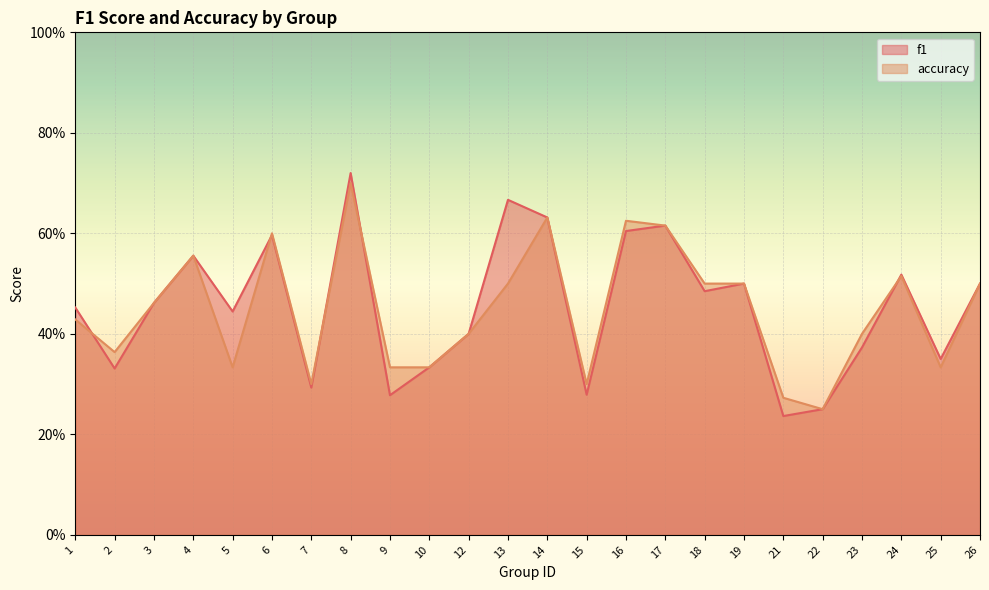

At which category is the sum across all series the highest?

8